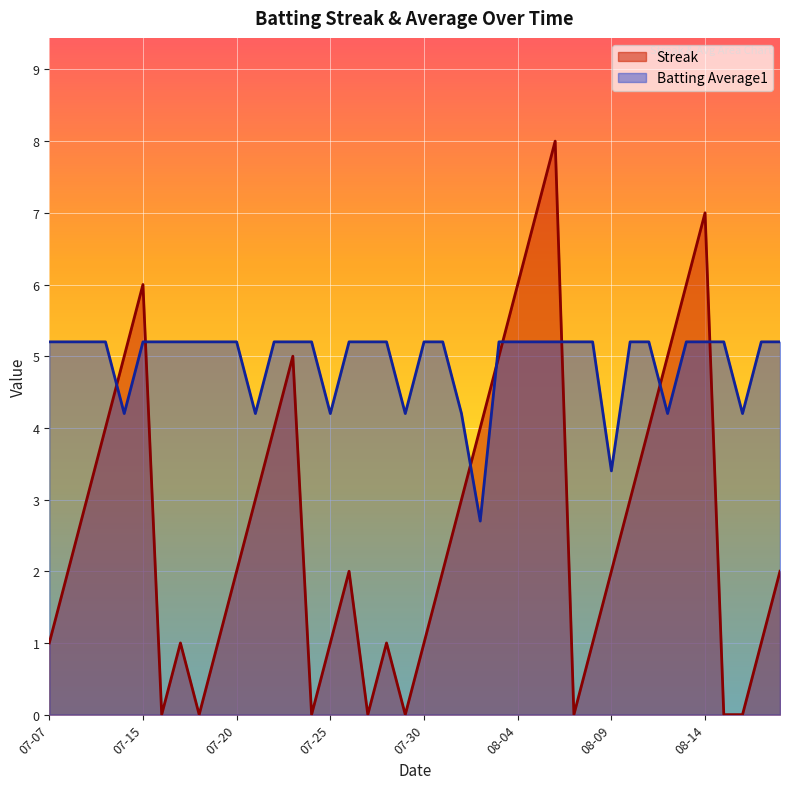

What is the spread (max minus min) of values at 2010-07-27?

5.2